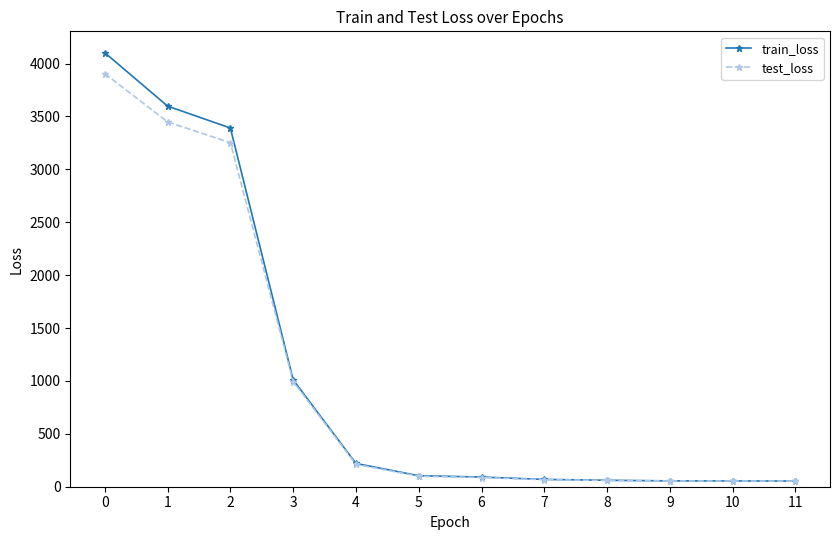

How many lines are shown in the chart?

2